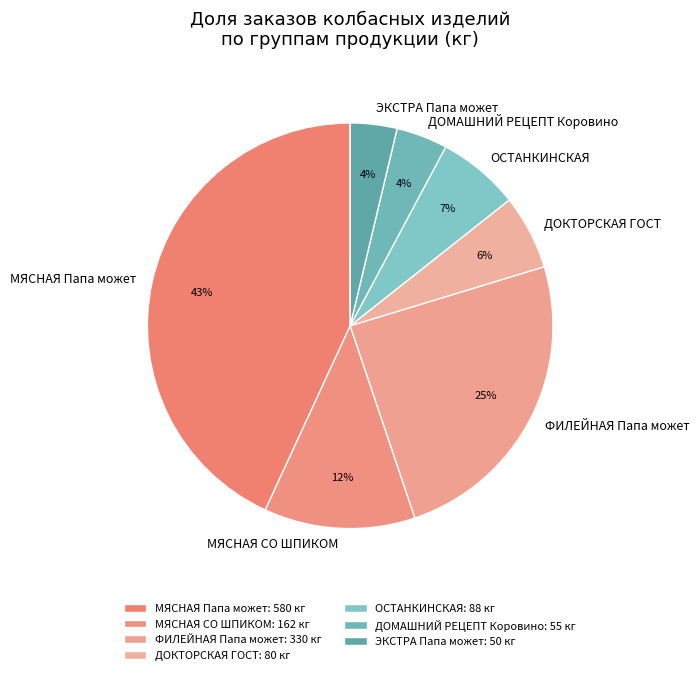

Is there a majority slice in this chart?

No